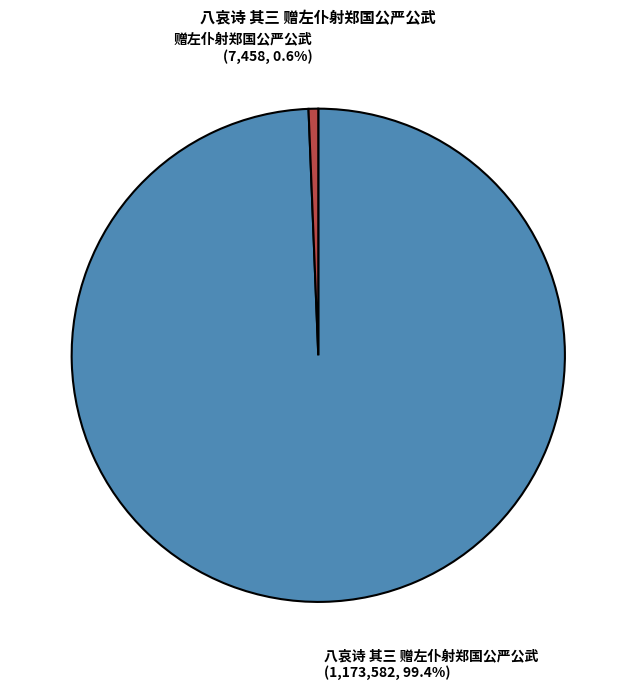

To the nearest percent, what percentage of the pie is 赠左仆射郑国公严公武?

1%